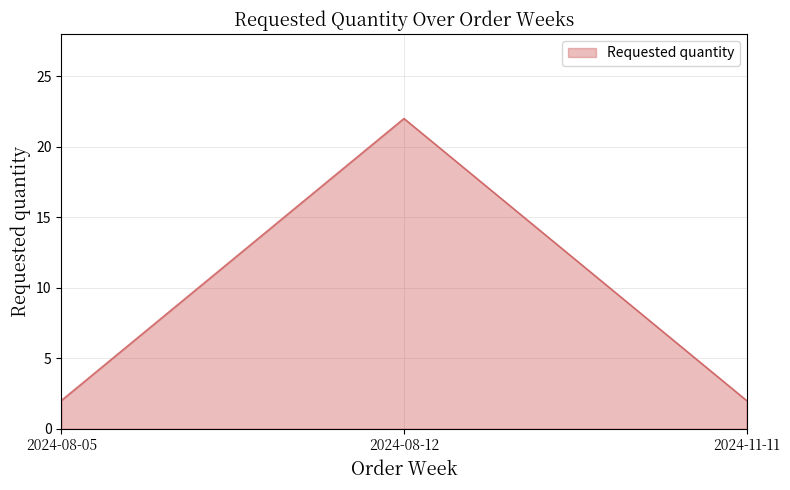

Is it true that the value at 2024-11-11 is 2?

True